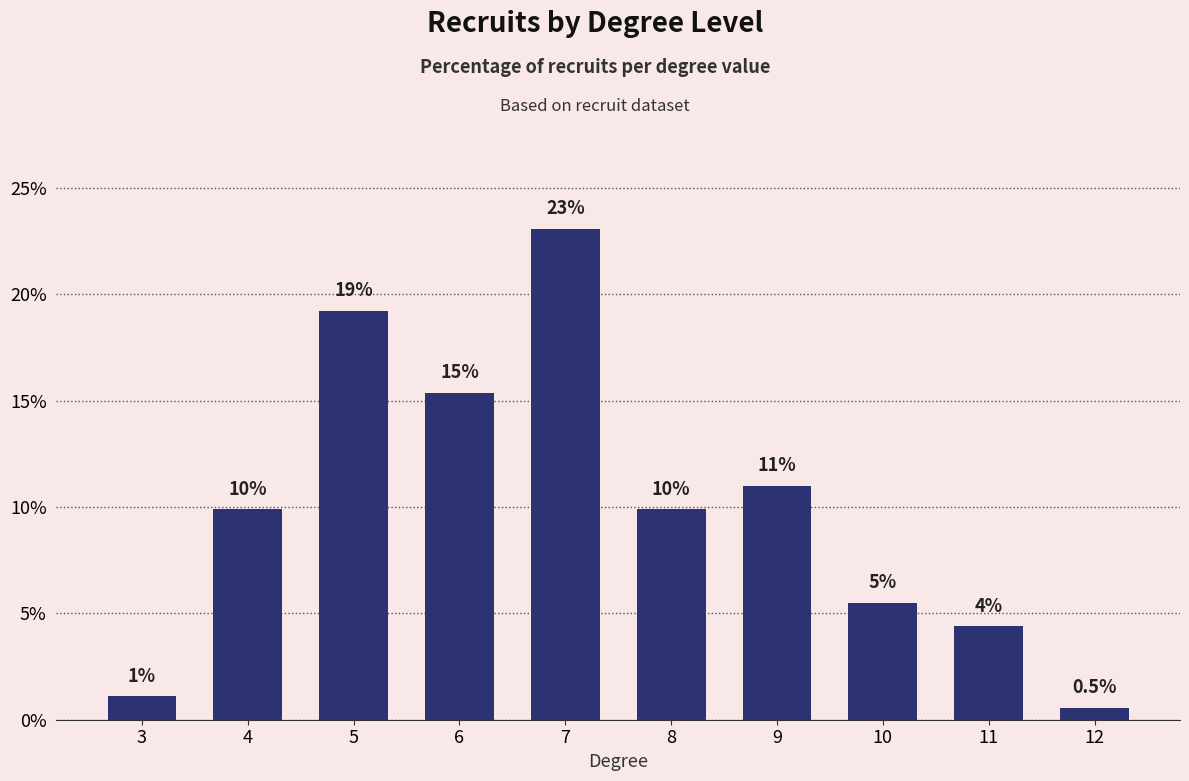

How many bars are there in total?

10